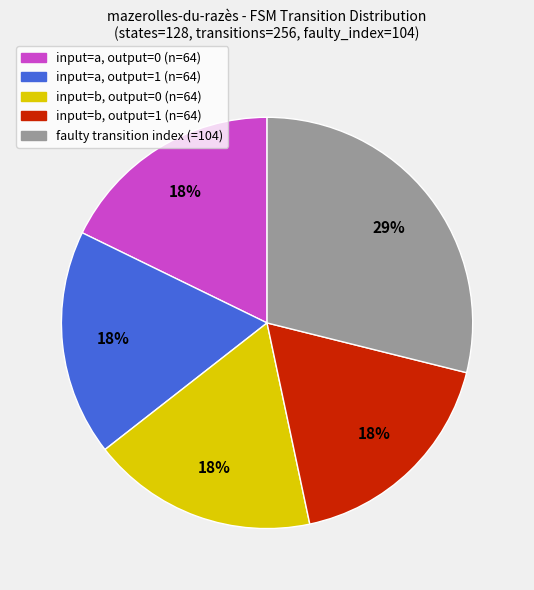

Is there any slice that represents more than half of the pie?

No